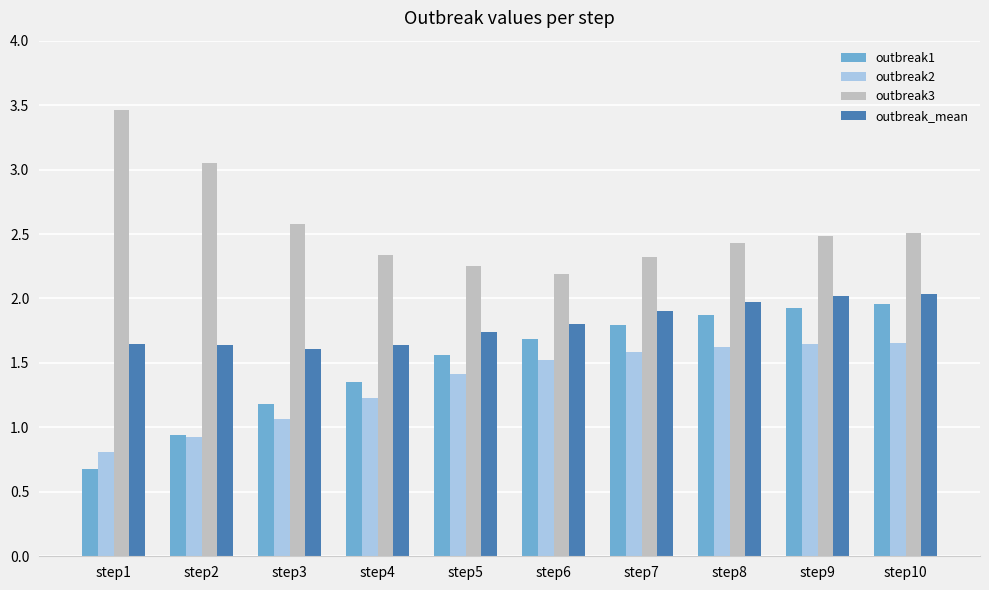

Between step7 and step10, which series saw the biggest shift?

outbreak3